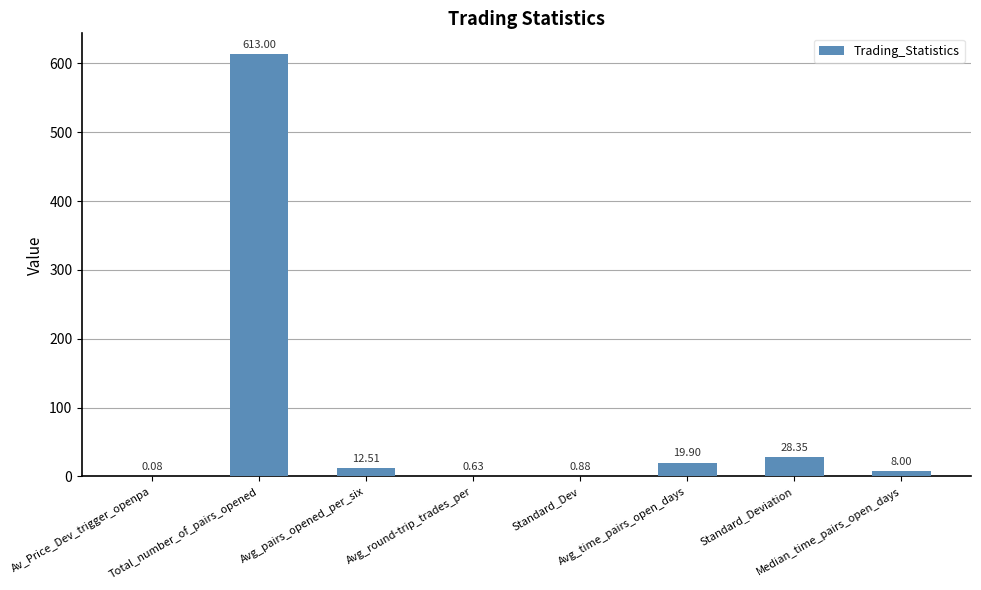

What is the change in value from Av_Price_Dev_trigger_openpa to Avg_pairs_opened_per_six?

+12.4